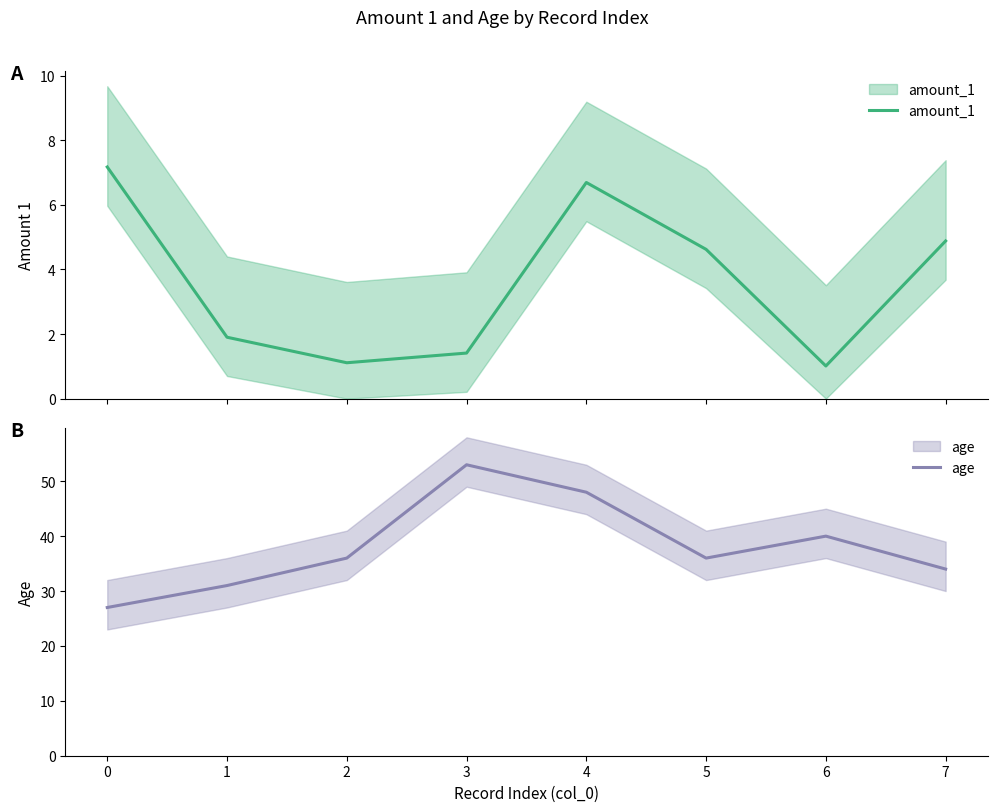

What is the value of the age point at the 6th from the left?

36.0